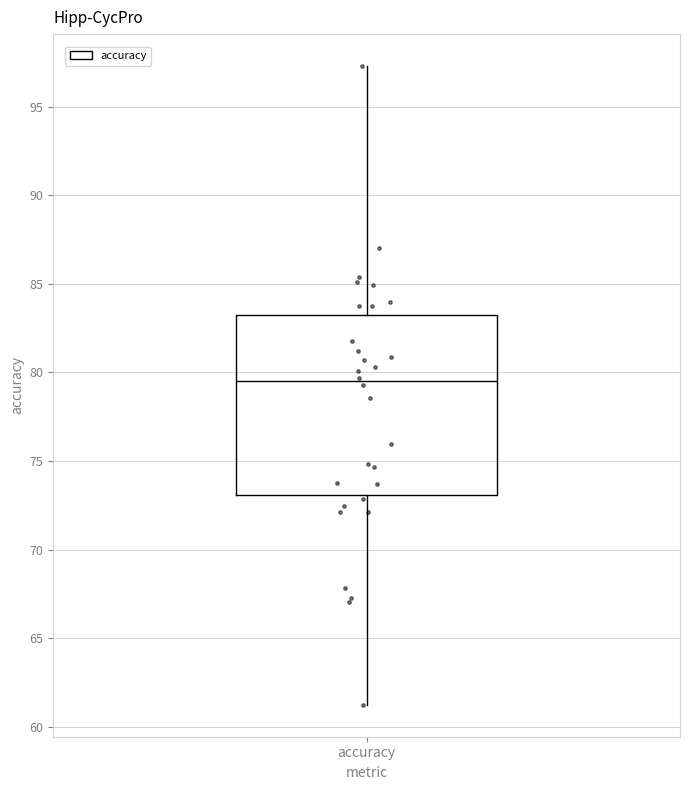

Transcribe this box plot: give where the median line is, the range the box spans, and where the two whiskers end, as read against the y-axis. The values are not printed on the chart, so give them approximately, as read against the axis.

median 79.5, box 73.0 to 83.0, whiskers 61.0 to 97.5